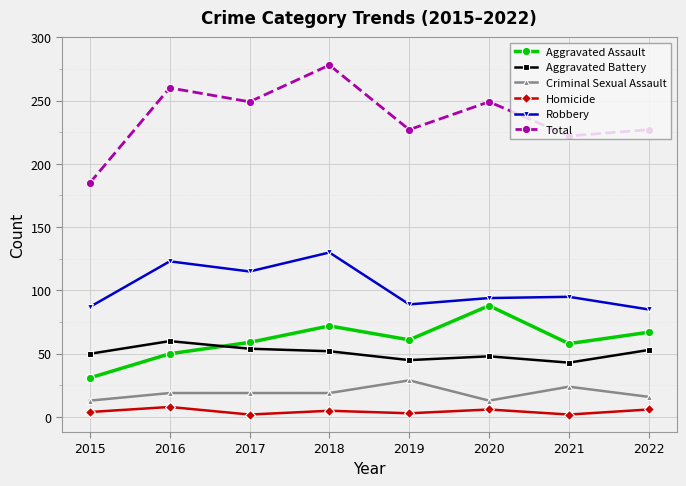

Which series has the widest spread of values?

Total